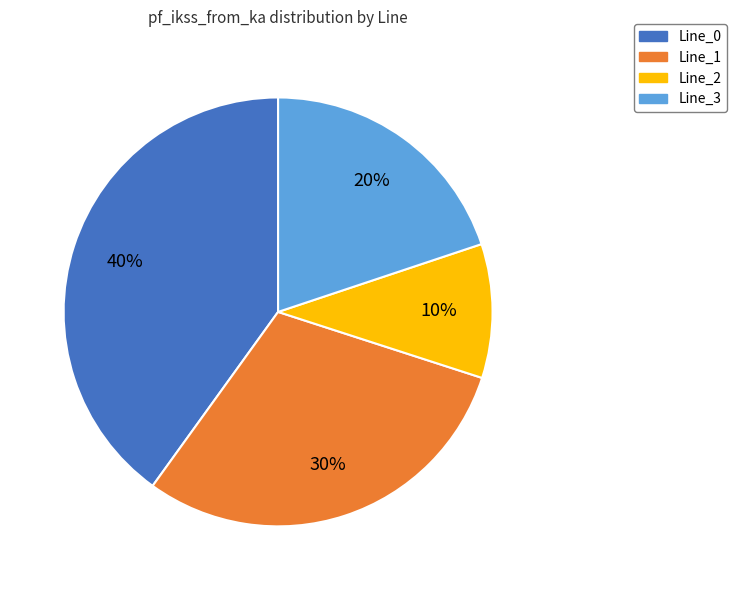

To the nearest percent, what is the difference between the Line_1 and Line_0 slice percentages?

10%